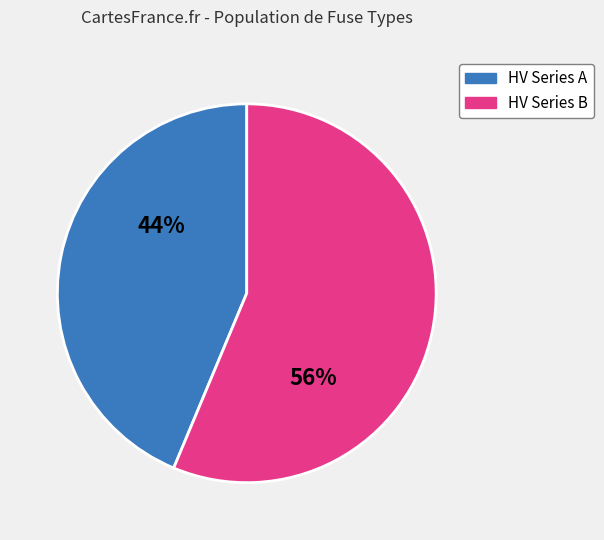

To the nearest percent, what is the average slice percentage?

50%